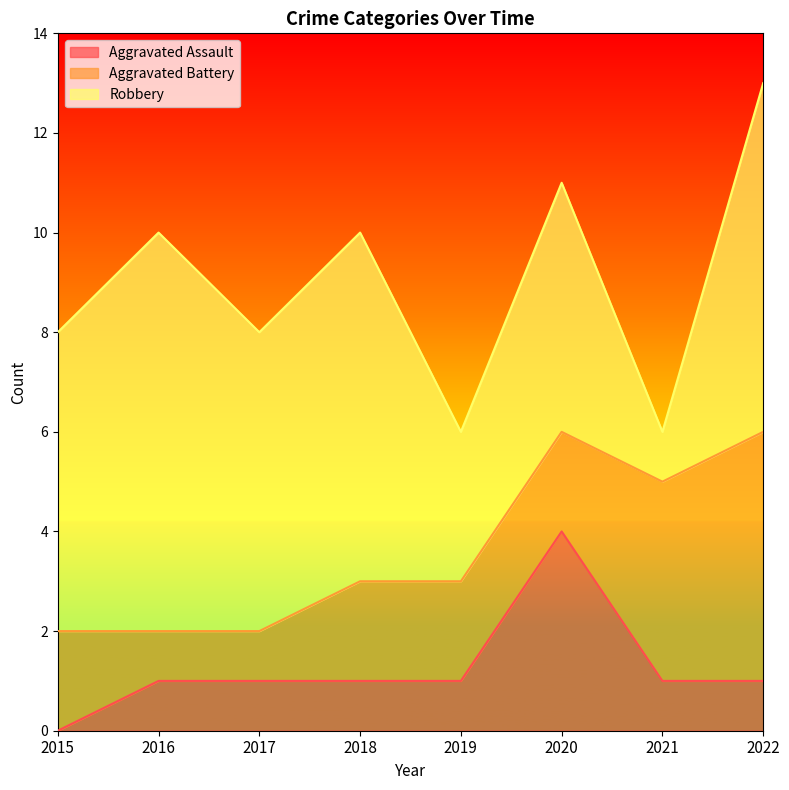

Which series has the widest spread of values?

Robbery